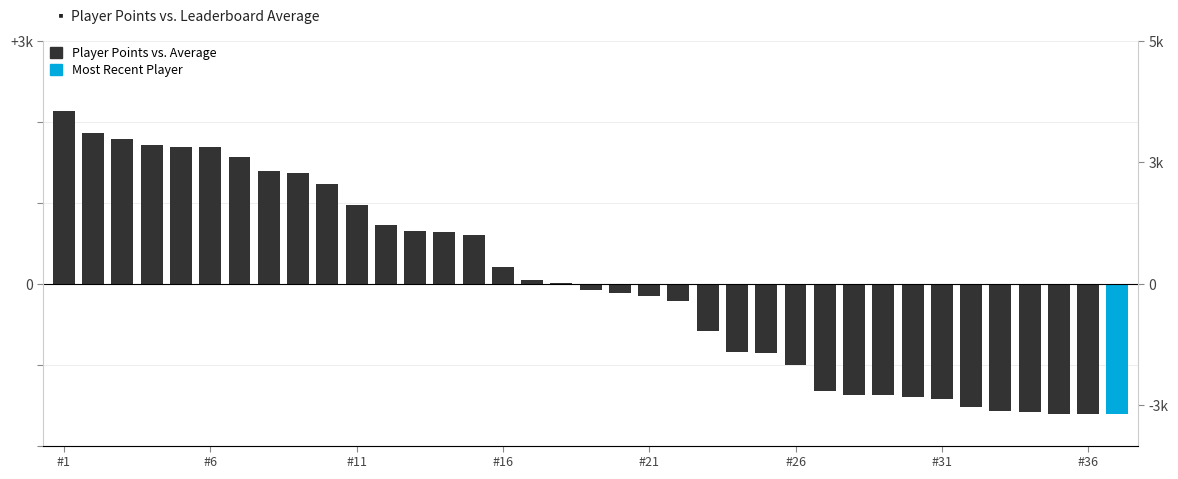

True or false: the data shows -302.5 at 23.

False